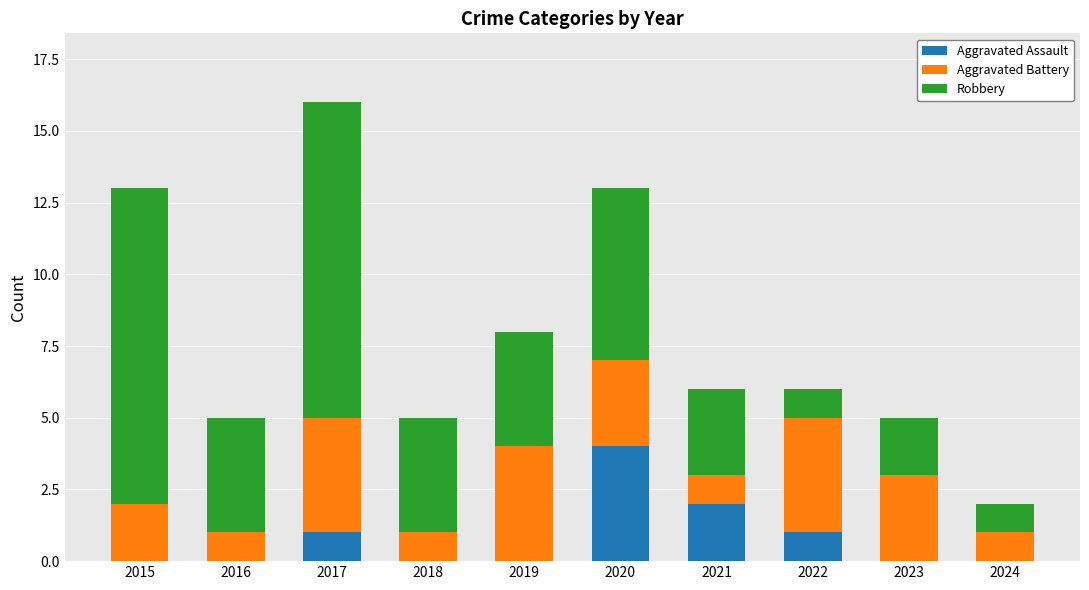

At which category is the sum across all series the highest?

2017